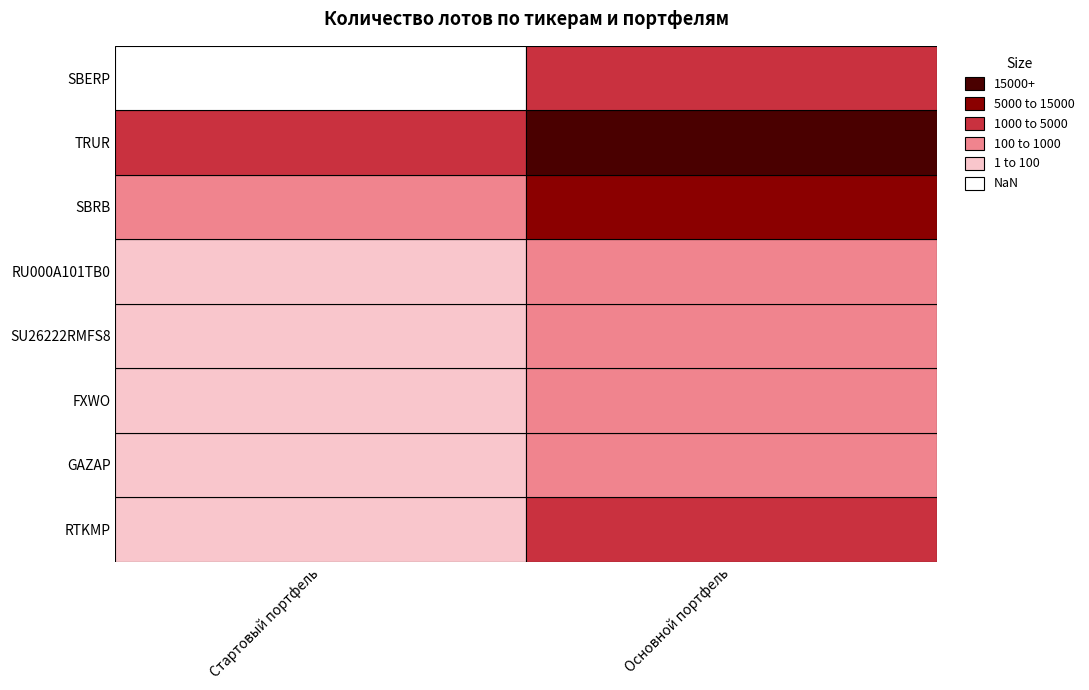

The value of FXWO at Основной портфель is 310. True or false?

False